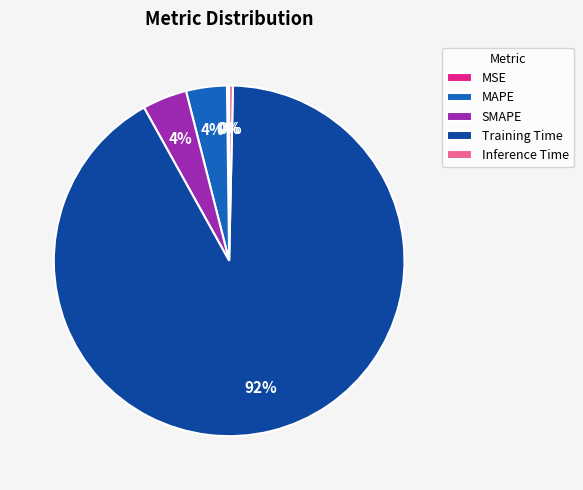

To the nearest percent, what is the average slice percentage?

20%